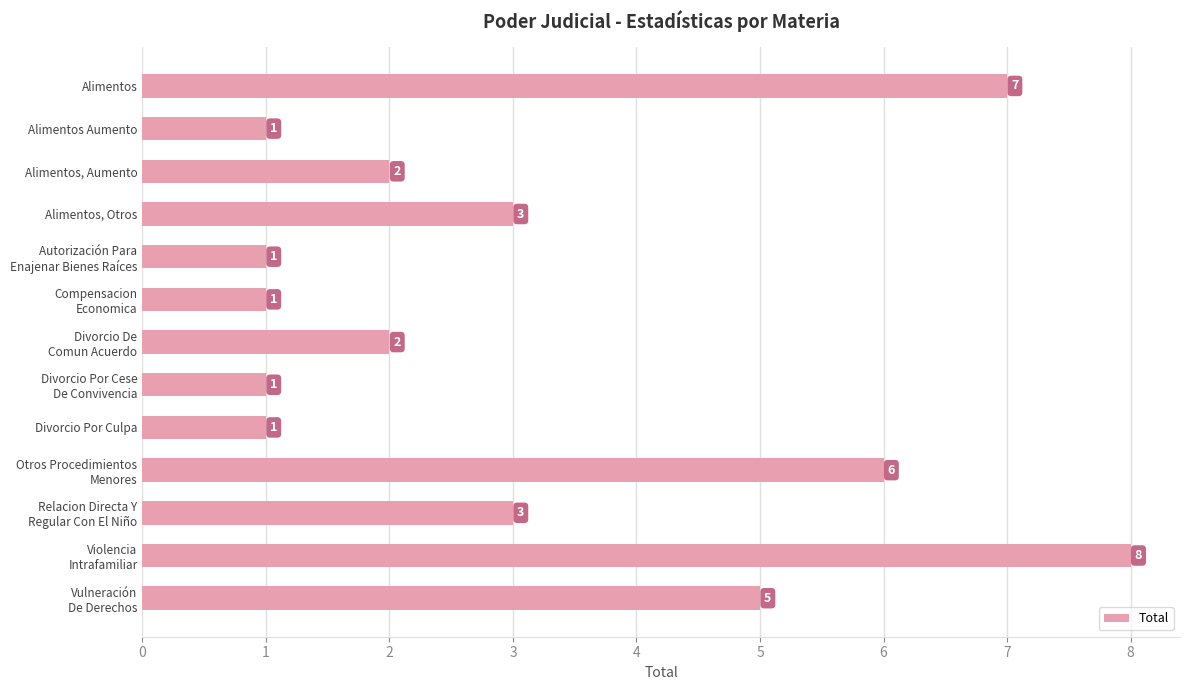

What is the maximum value shown in the chart?

8